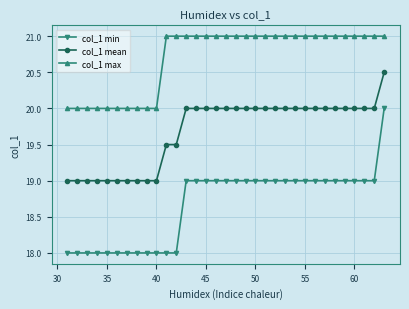

What is the maximum value for col_1 mean?

20.5